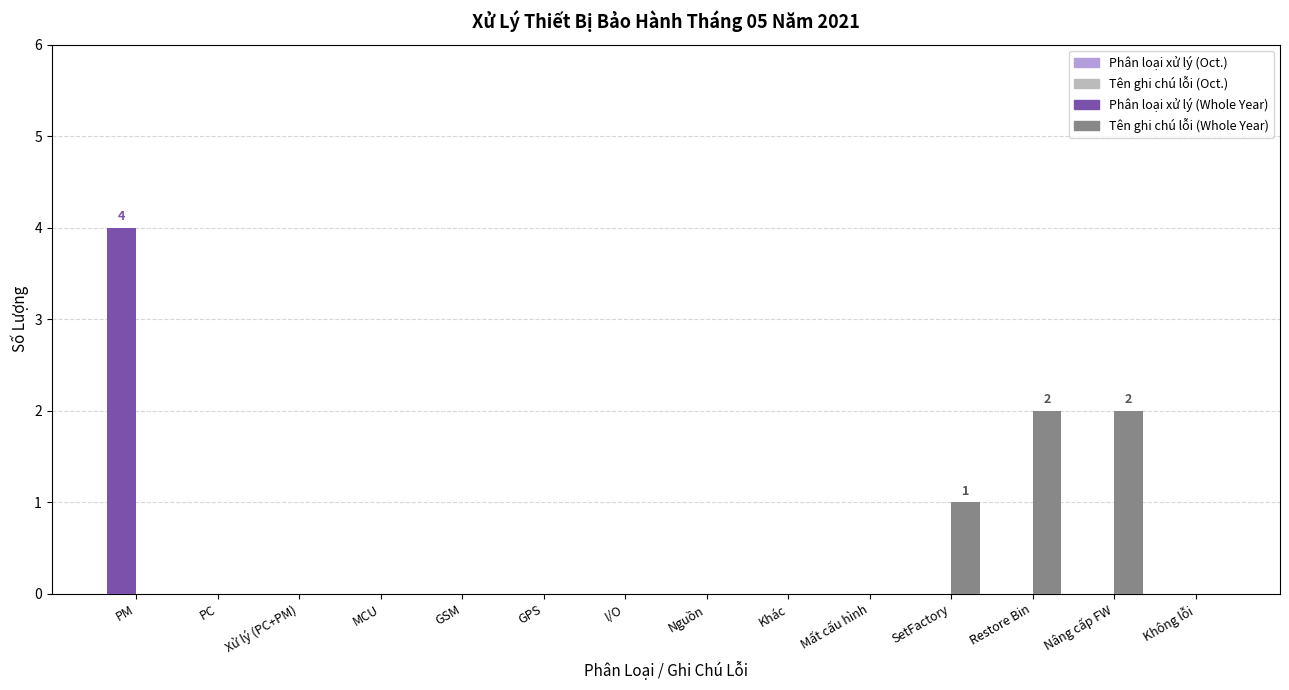

How many data points does each series have?

14